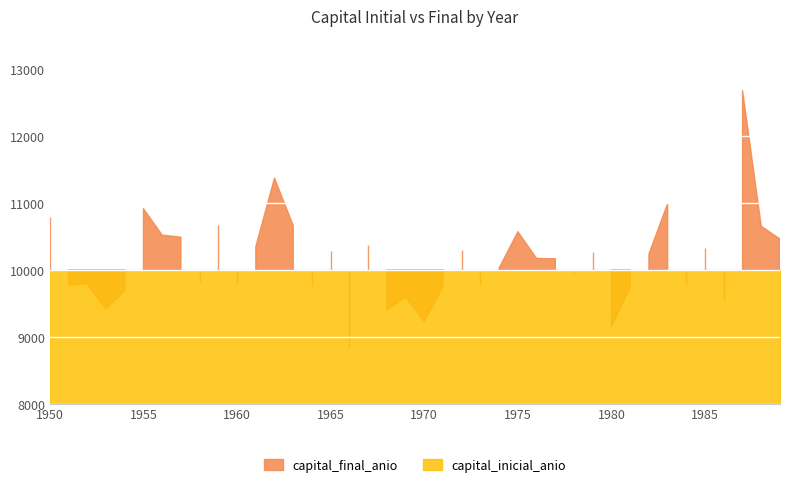

Which series has the largest range (max minus min)?

capital_final_anio